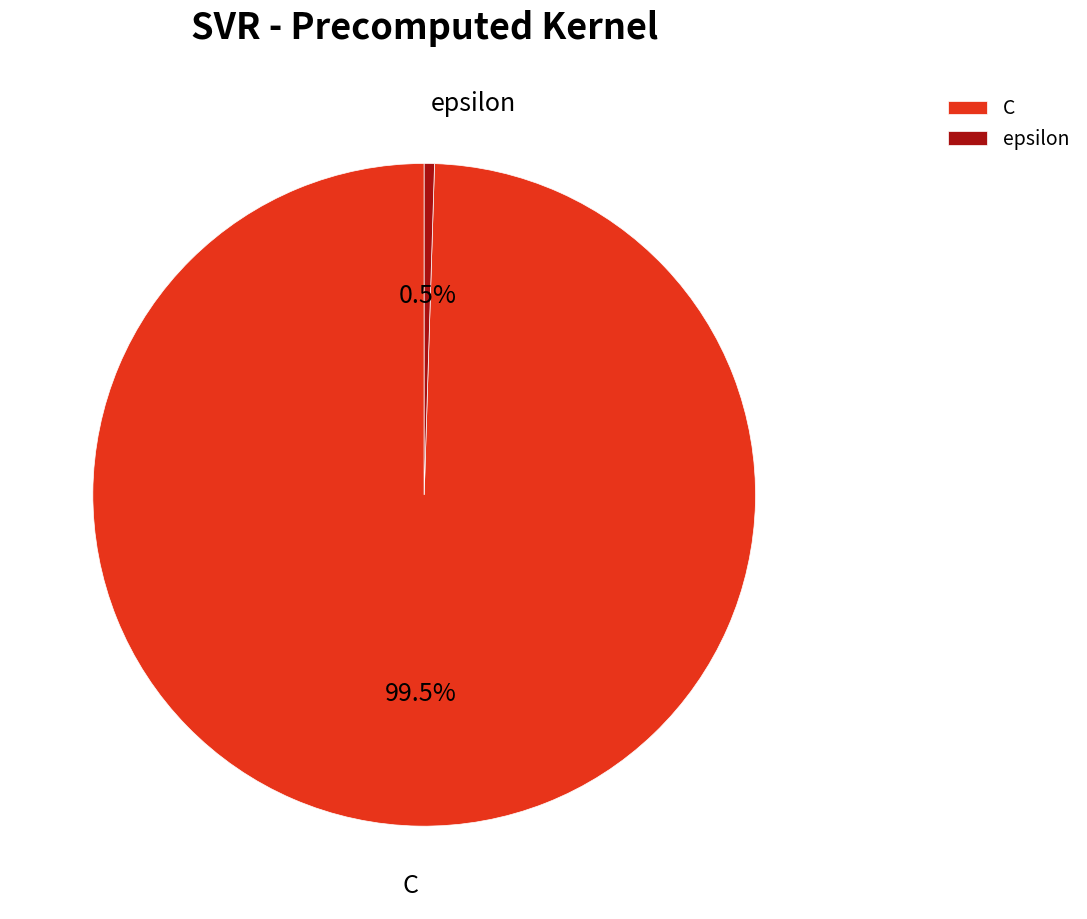

Does epsilon represent more than half of the total?

No